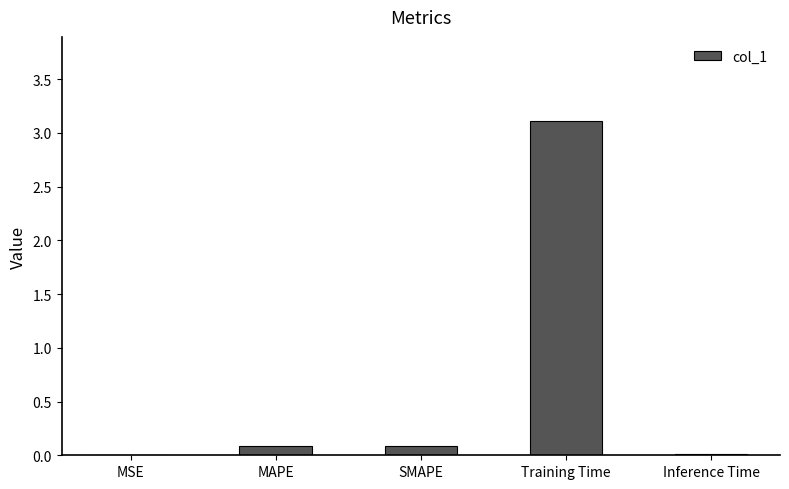

What is the sum of all values?

3.3